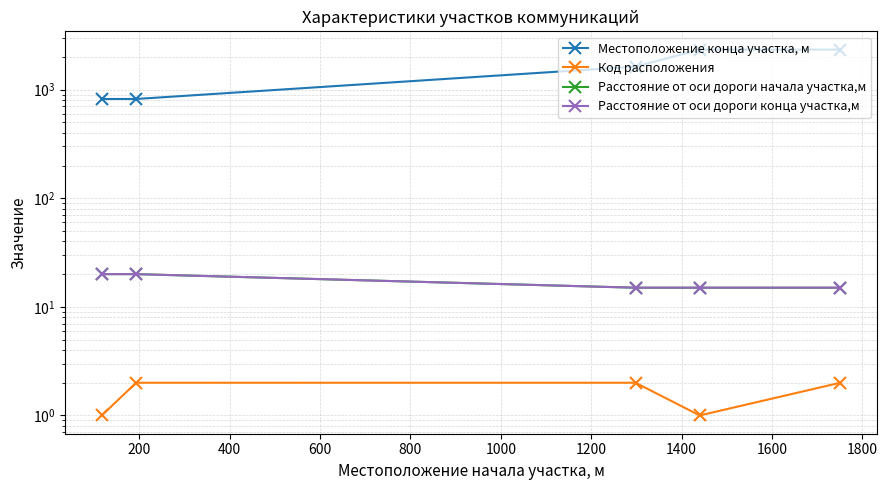

Which series has the largest total across all categories?

Местоположение конца участка, м